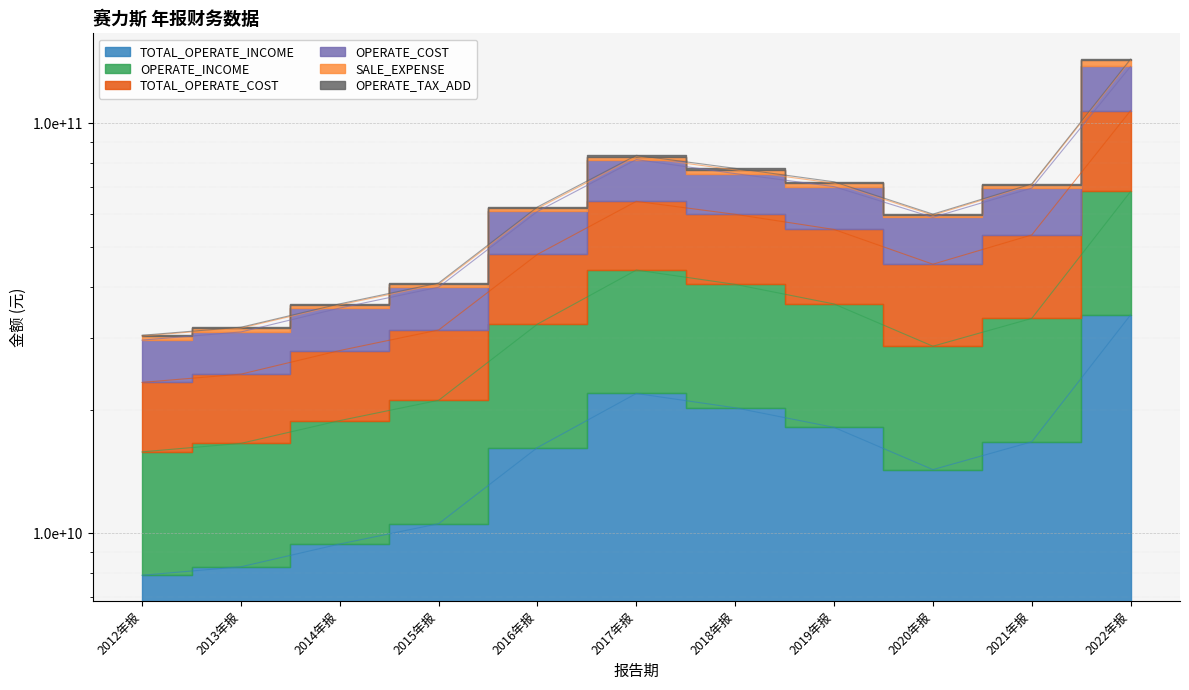

At how many categories does at least one series exceed 37236814014?

8